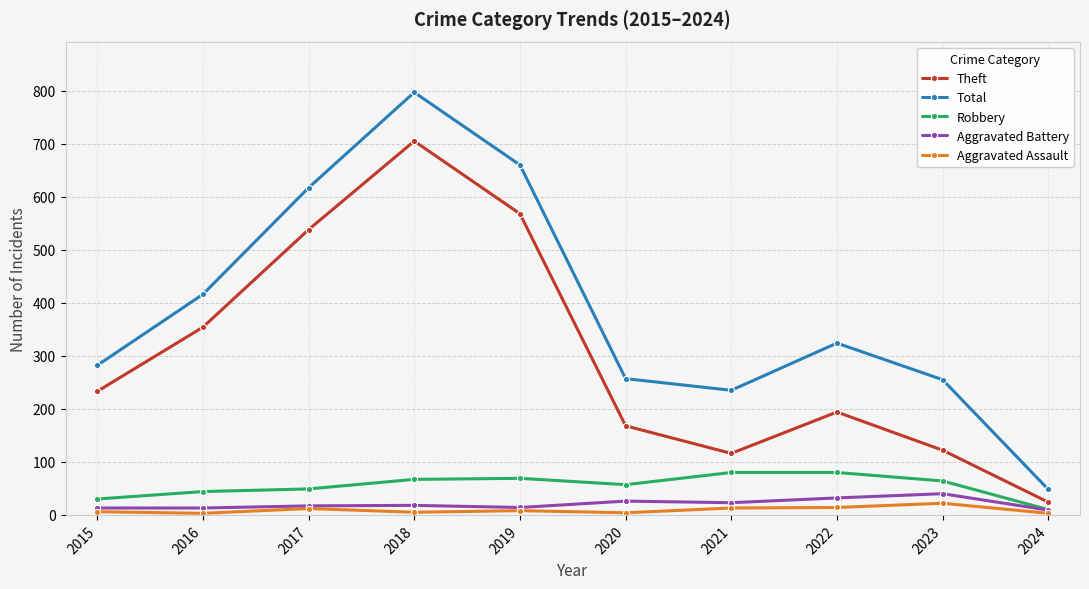

At which category is the sum across all series the highest?

2018